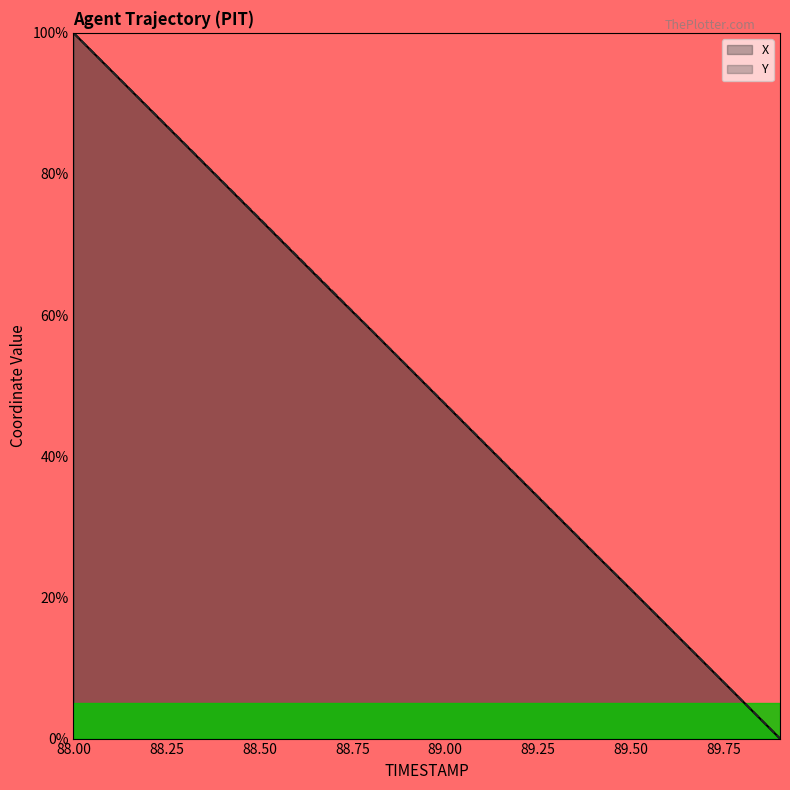

How many intersections are there between X and Y?

1